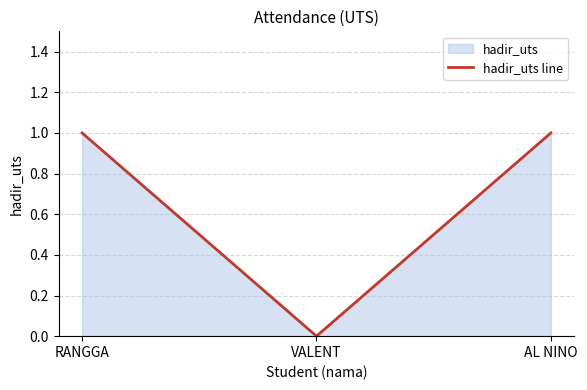

What is the value of the 1st point from the left?

1